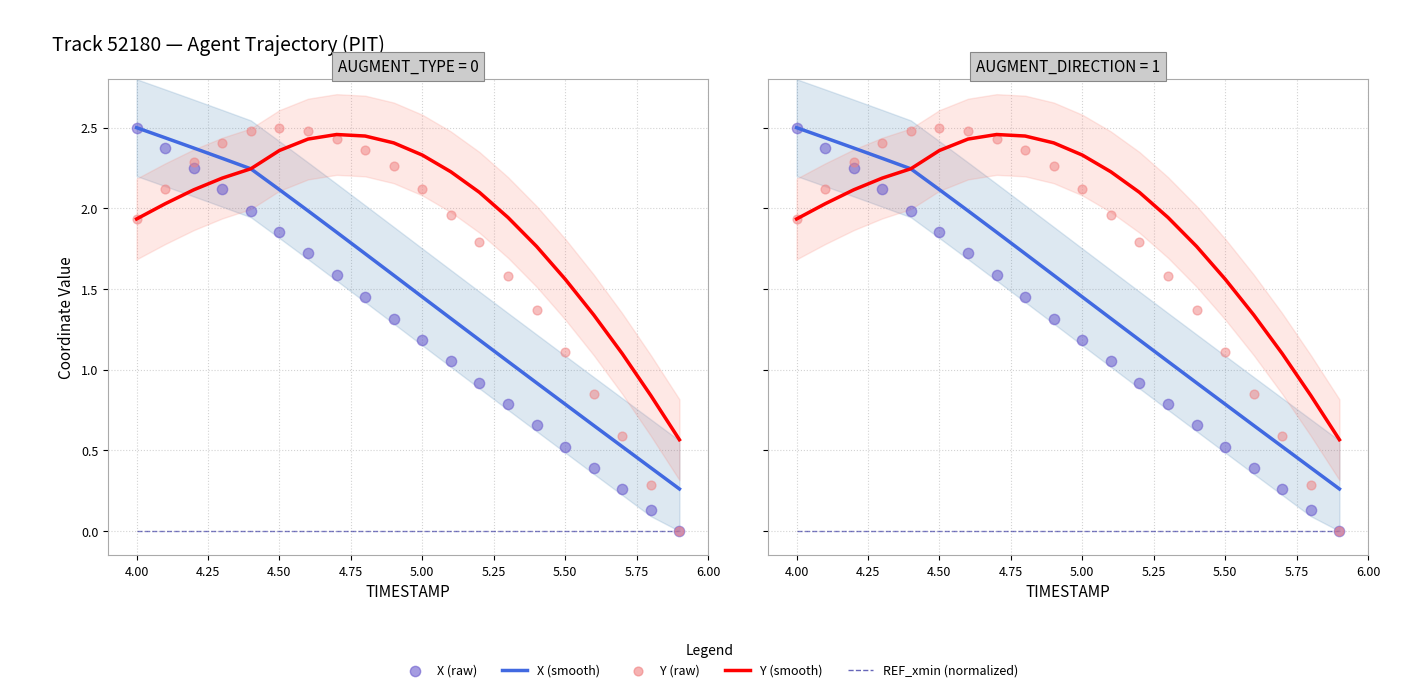

At how many categories does at least one series exceed 0?

20